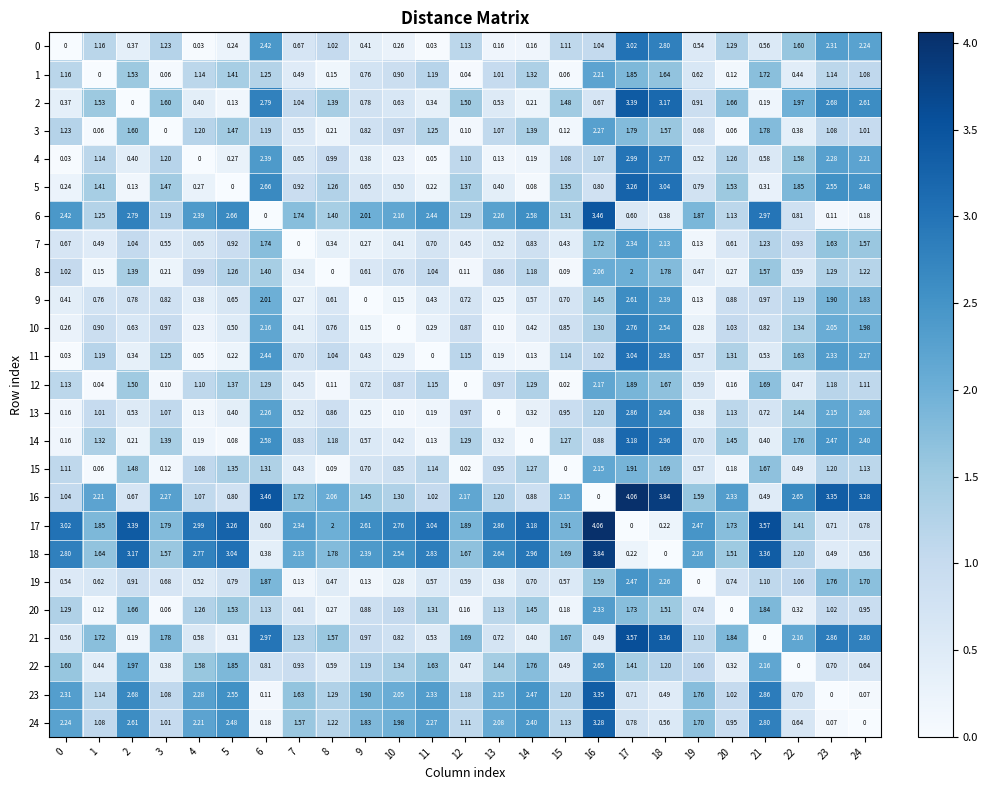

Is the value of 22 at 12 greater than the value of 1 at 5?

No